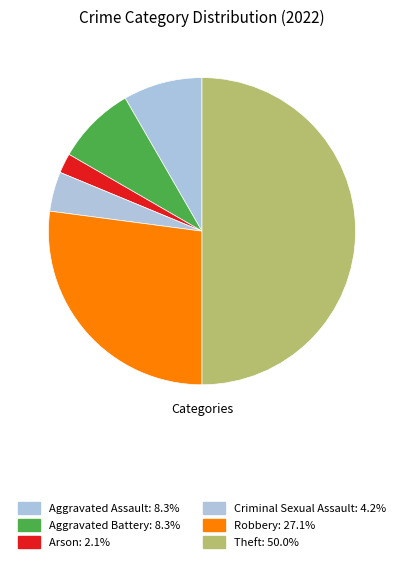

How many slices are in this pie chart?

6